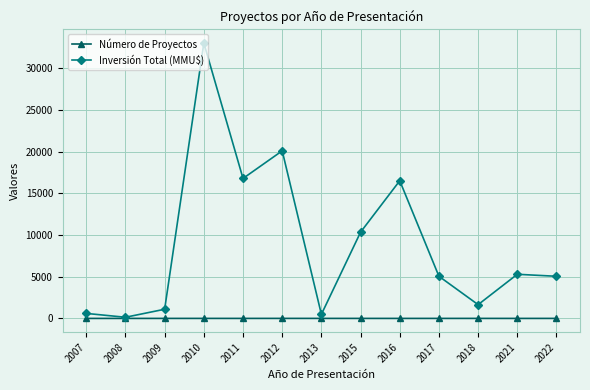

At which category does Inversión Total (MMU$) reach its first local valley?

2008